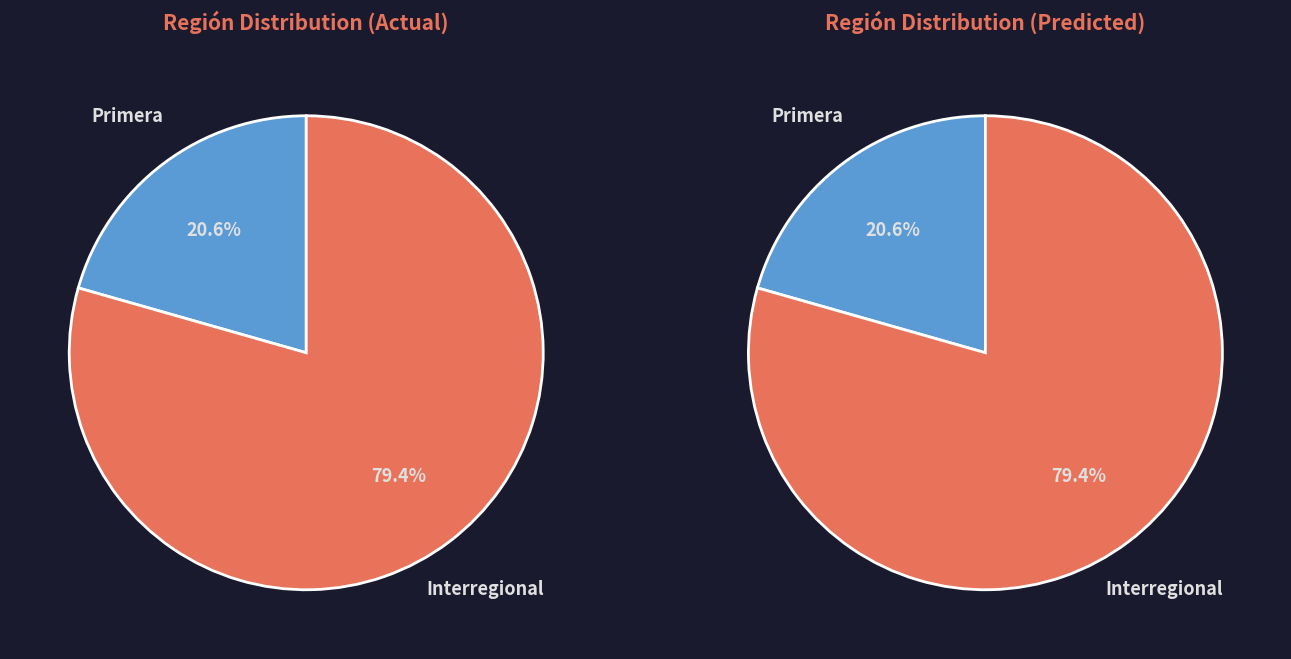

True or false: Interregional accounts for 79% of the total.

True